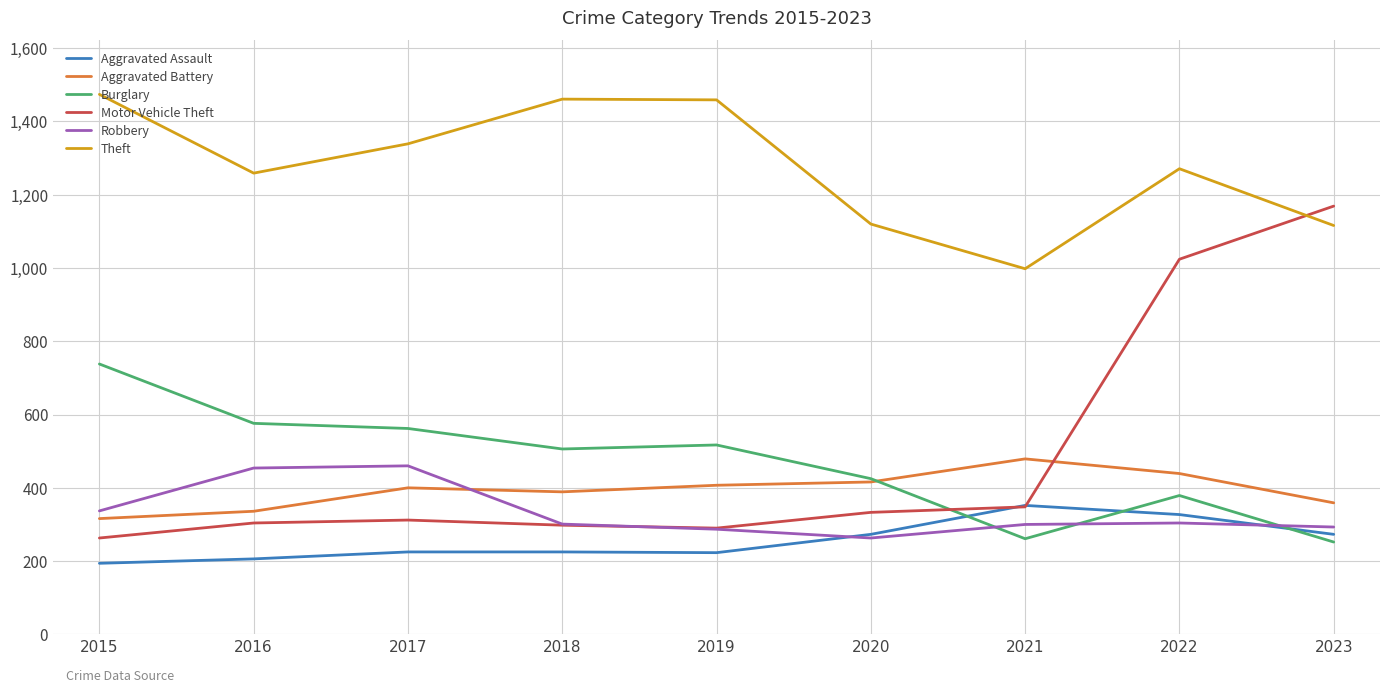

What is the sum of the Motor Vehicle Theft values at 2020 and 2017?

645